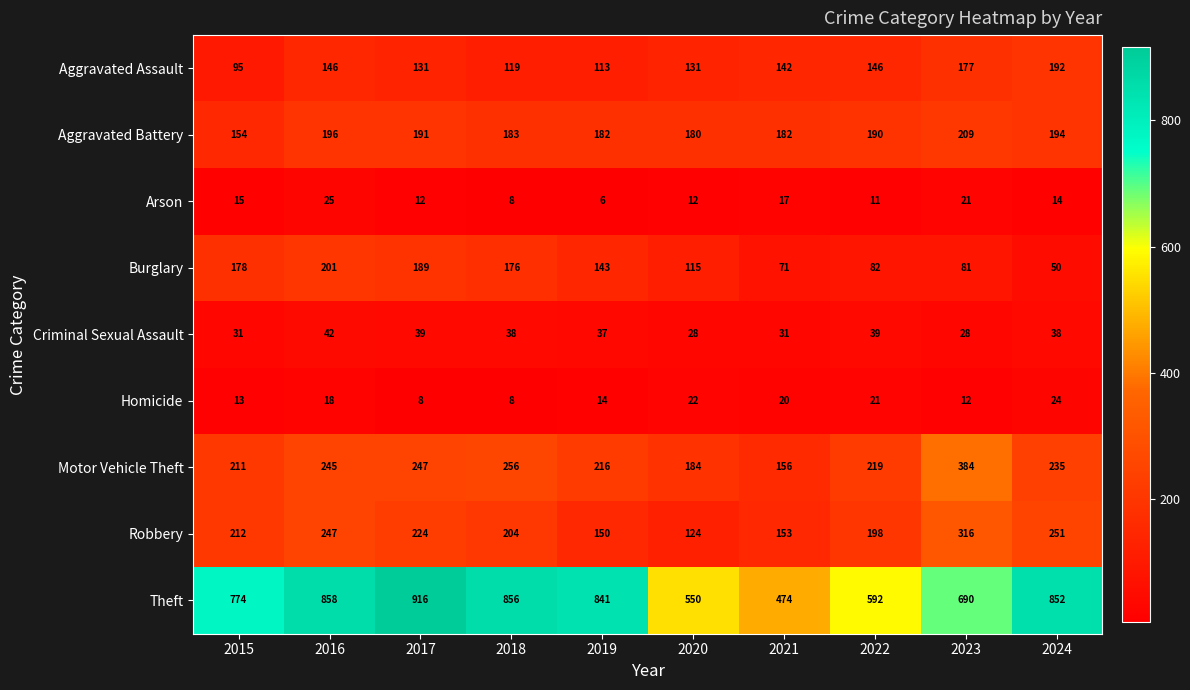

Rank the series at 2022 from highest to lowest value.

Theft, Motor Vehicle Theft, Robbery, Aggravated Battery, Aggravated Assault, Burglary, Criminal Sexual Assault, Homicide, Arson